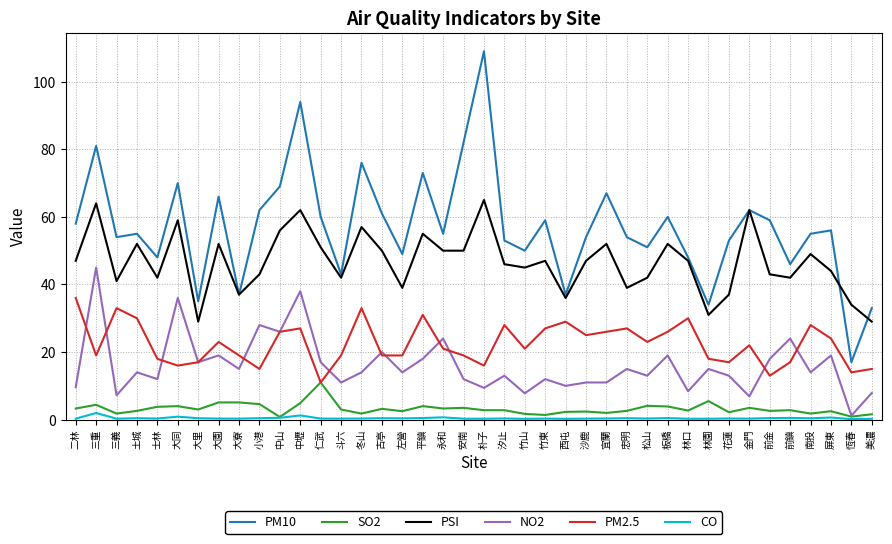

At which category does CO reach its first local peak?

三重